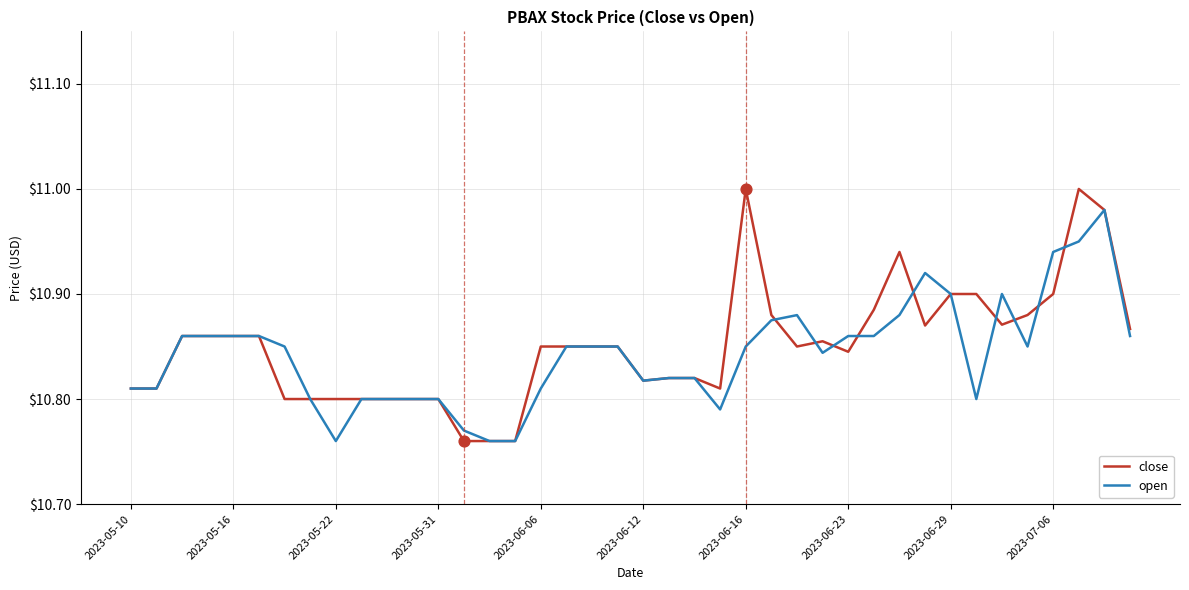

The open series shows 14.3 at 2023-07-06. True or false?

False